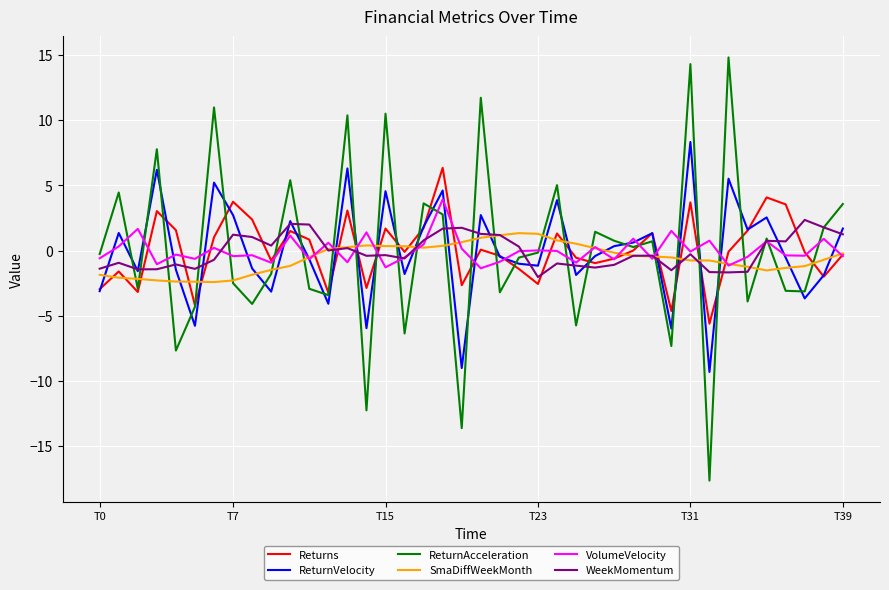

What is the minimum value shown in the chart?

-17.6